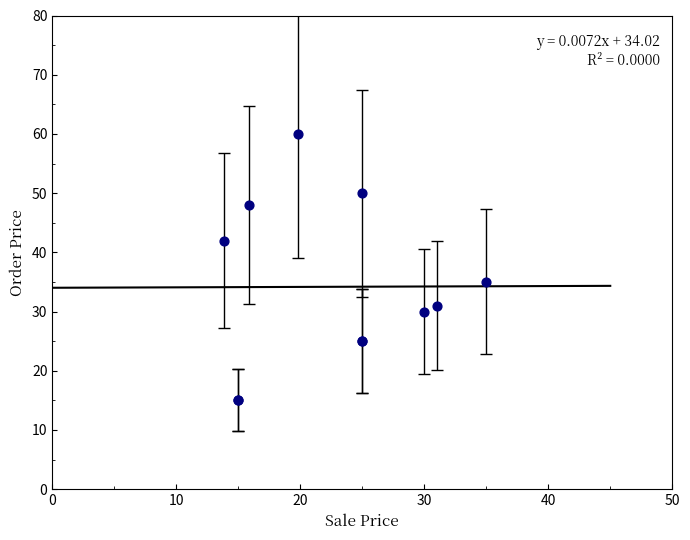

What Y value in the scatter plot is closest to 37?

35